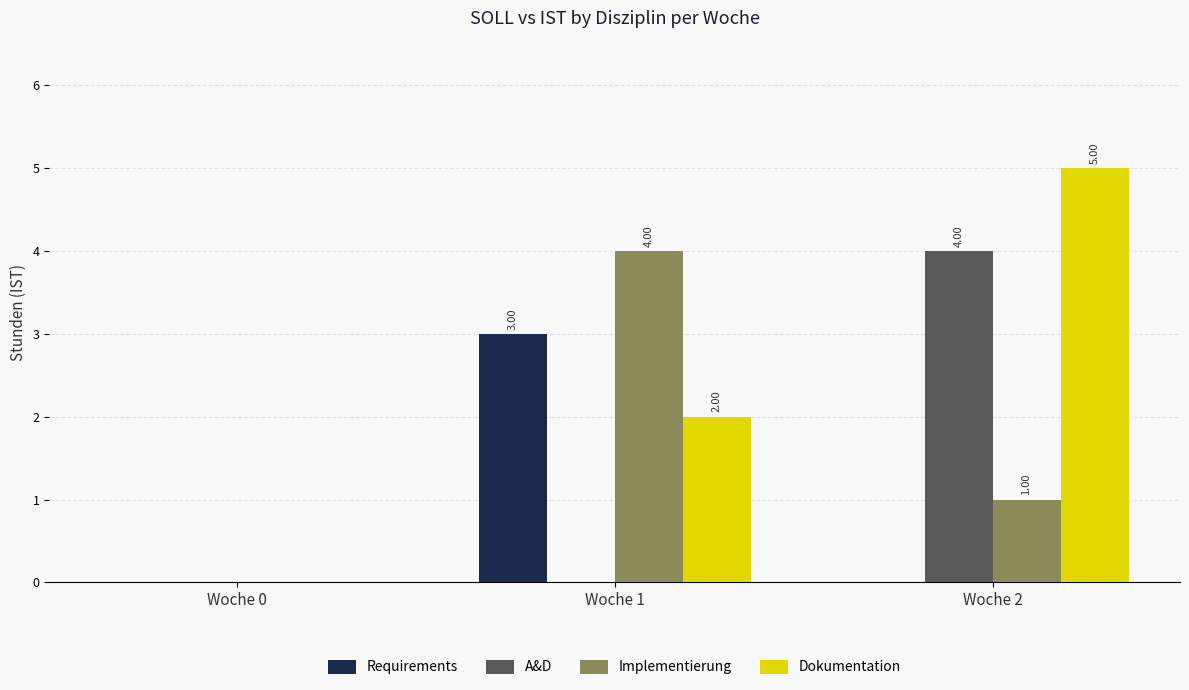

Which category has the highest value across all series?

Woche 2